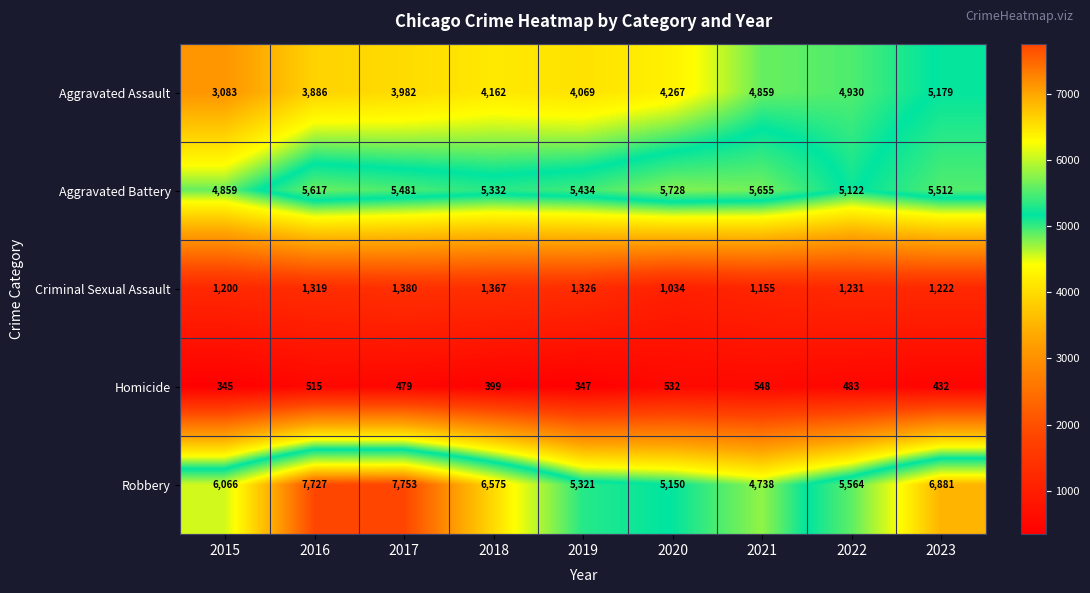

Which label corresponds to the smallest value in the chart?

2015